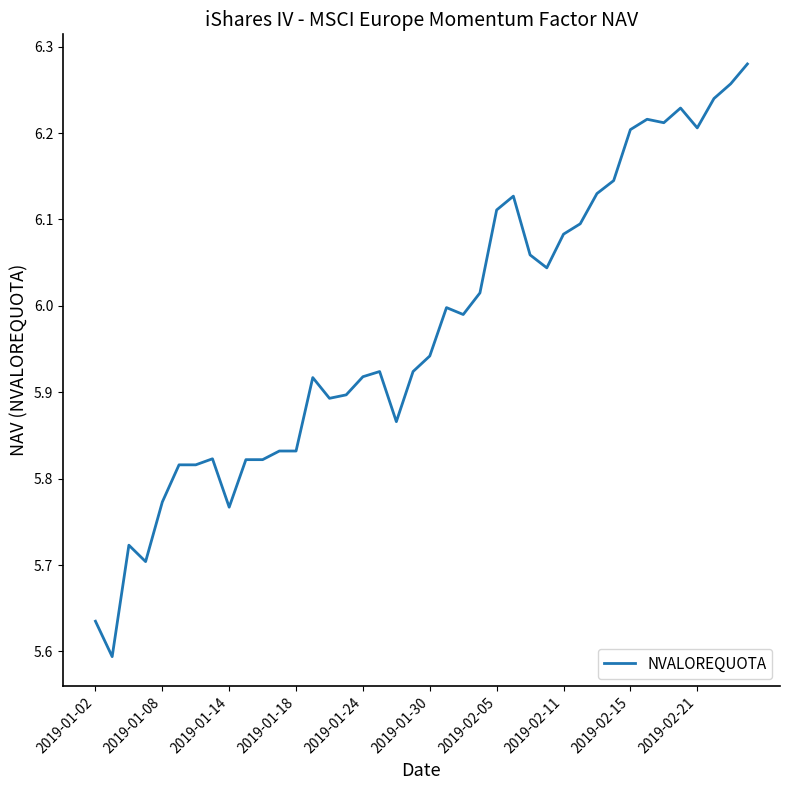

What is the difference between the maximum and minimum values?

0.7